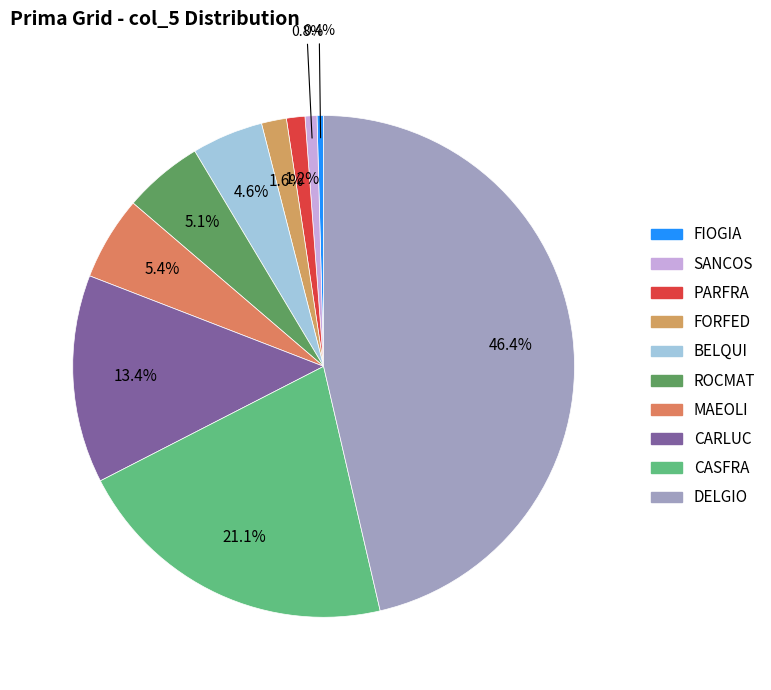

How much of the chart is everything except PARFRA?

98.8%